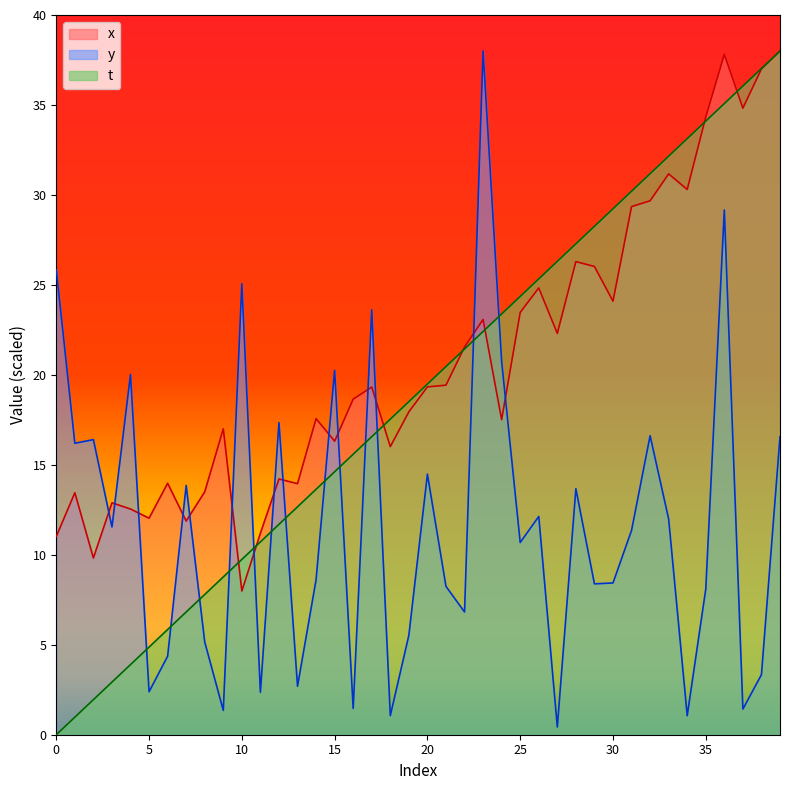

The y series shows 4.4 at 24. True or false?

False